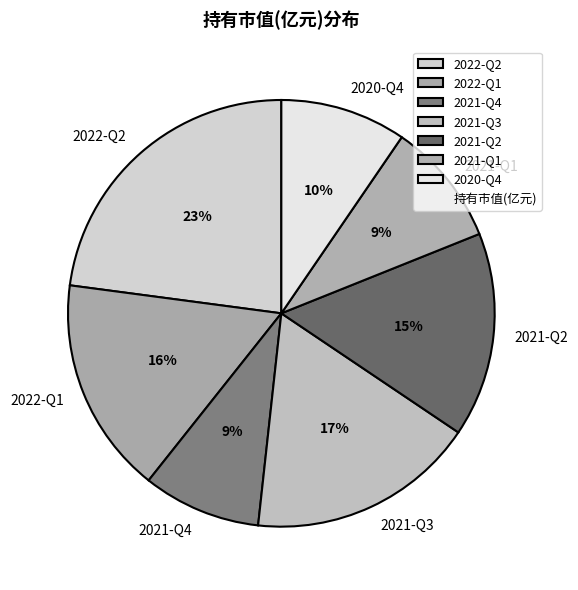

What is the ratio of the value at 2021-Q2 to the value at 2022-Q1?

0.9